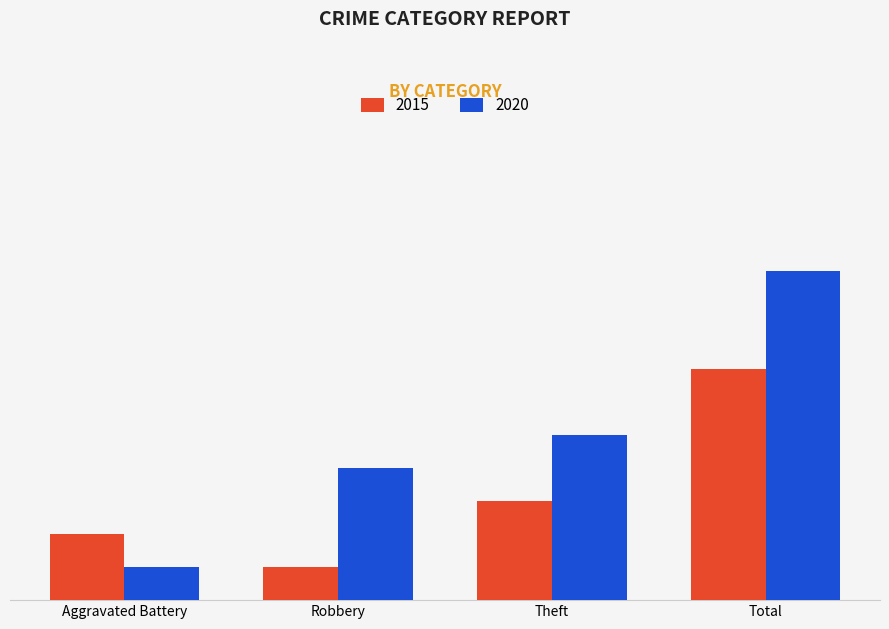

What is the label of the 4th bar from the left?

Total